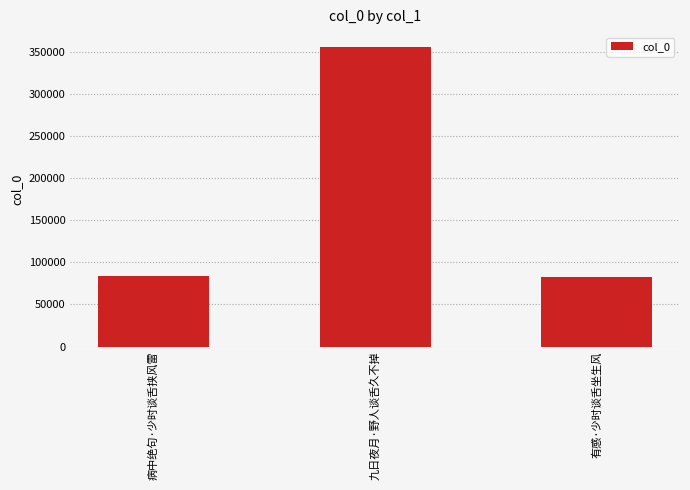

What value does the data have at 九日夜月·野人谈舌久不掉, to the nearest 10?

355860